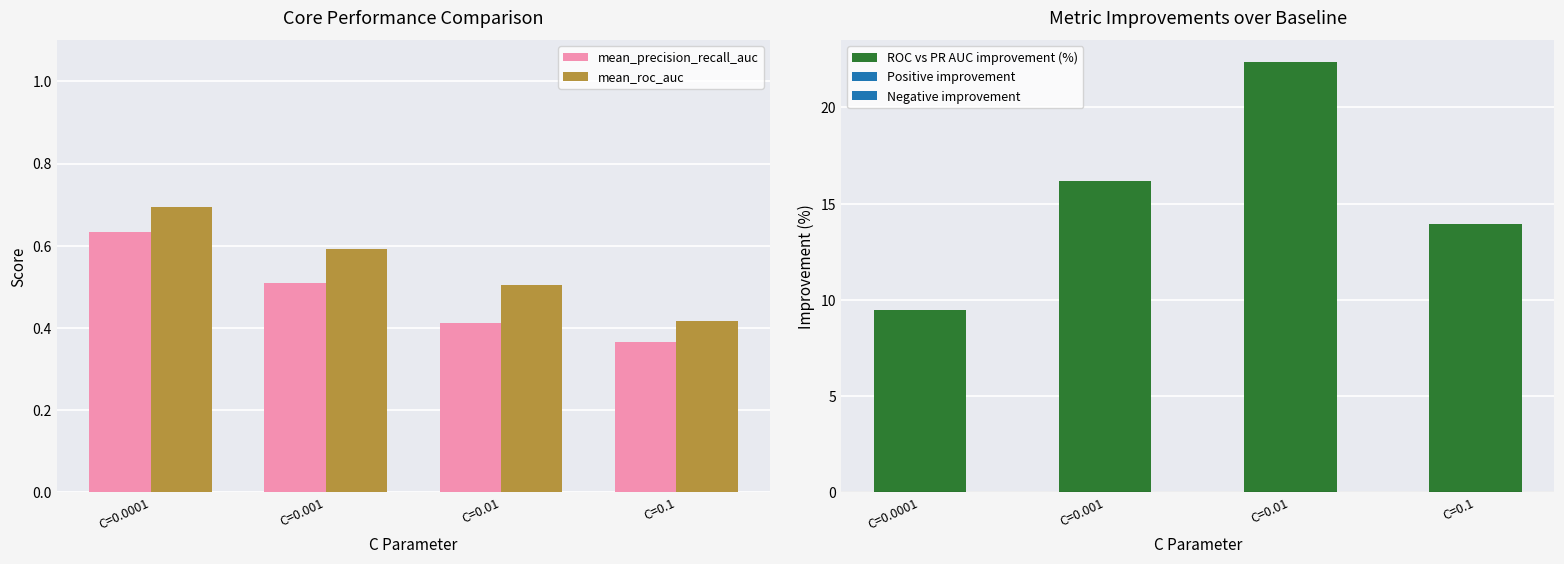

Which label corresponds to the smallest value in the chart?

C=0.1